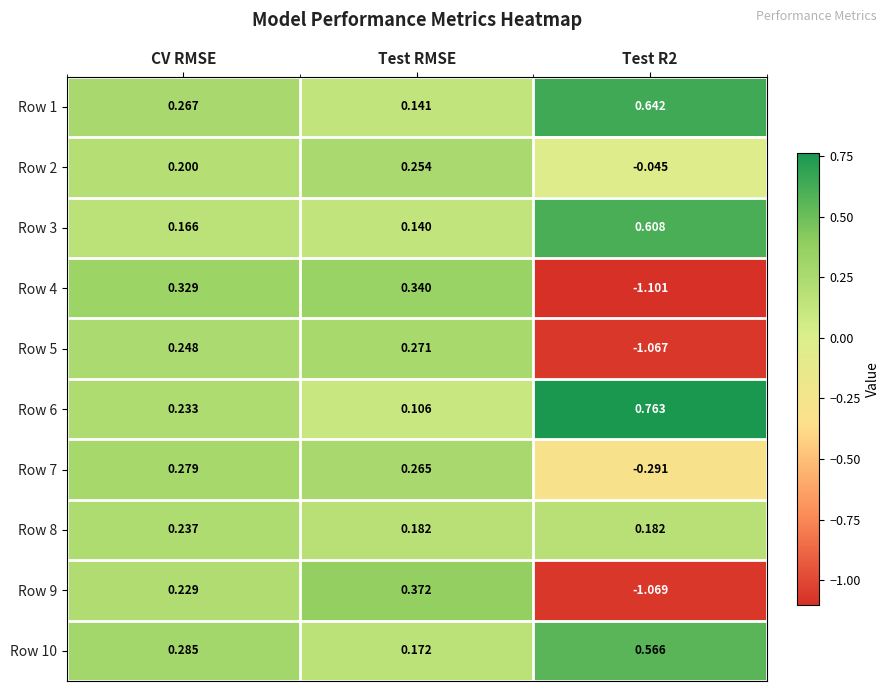

Is the value of Row 6 at Test R2 greater than the value of Row 7 at CV RMSE?

Yes